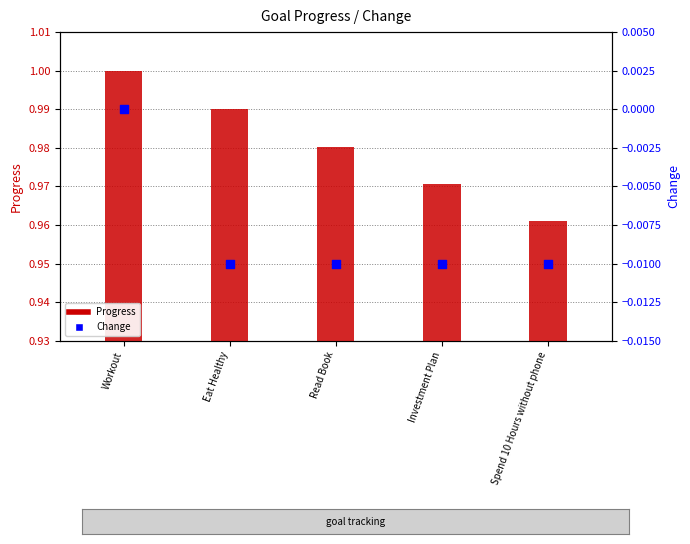

At which category is the sum across all series the highest?

Workout